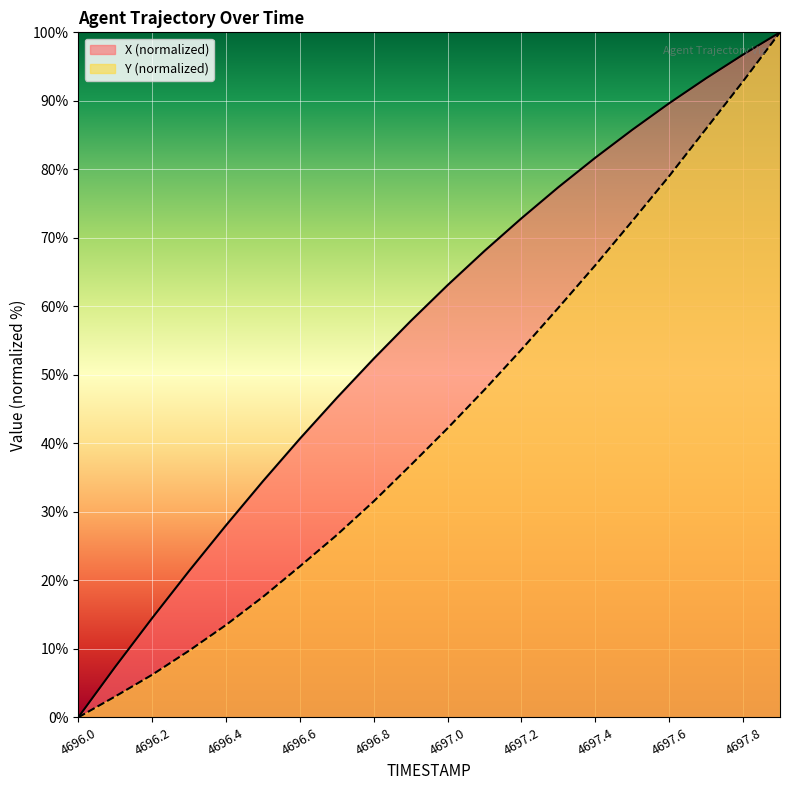

List the series in order of their overall mean, highest first.

X (normalized), Y (normalized)